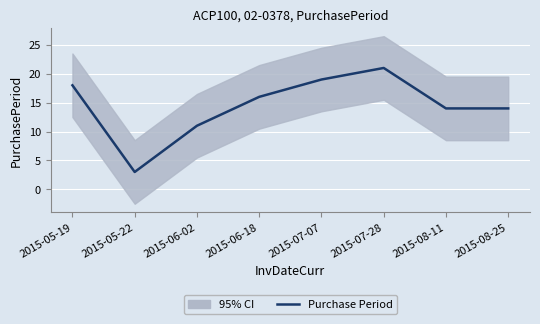

What is the difference between the maximum and second lowest values?

10